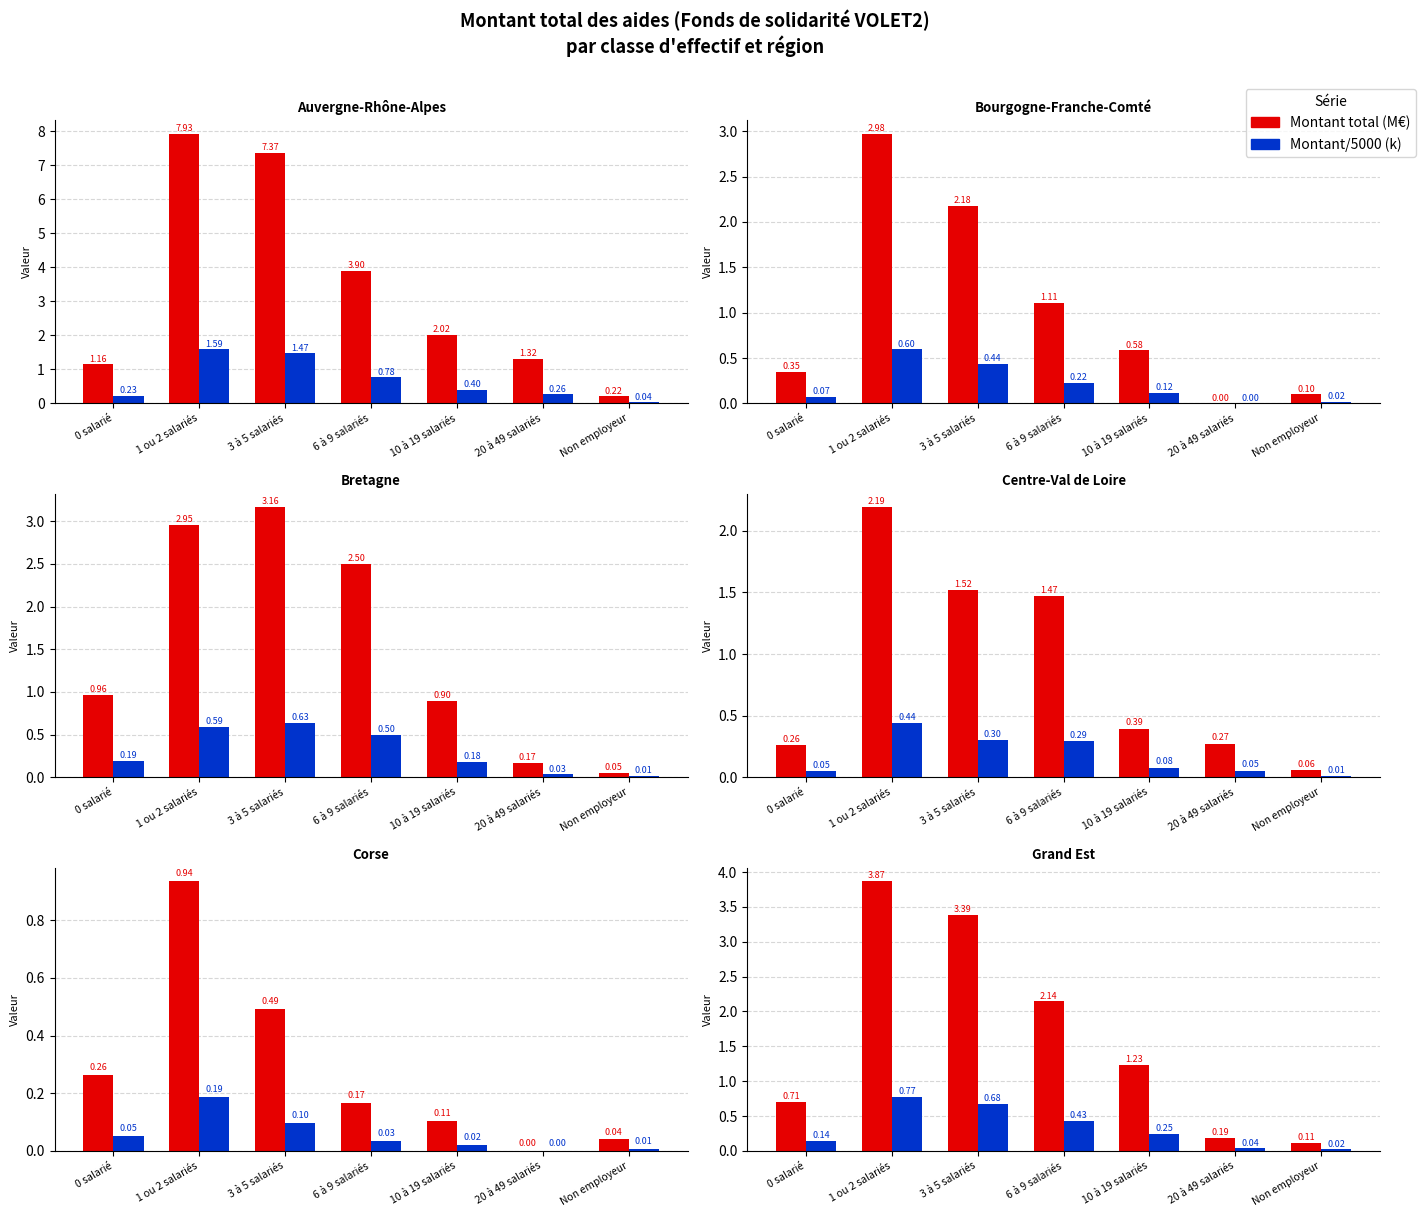

How many groups of bars are there?

7